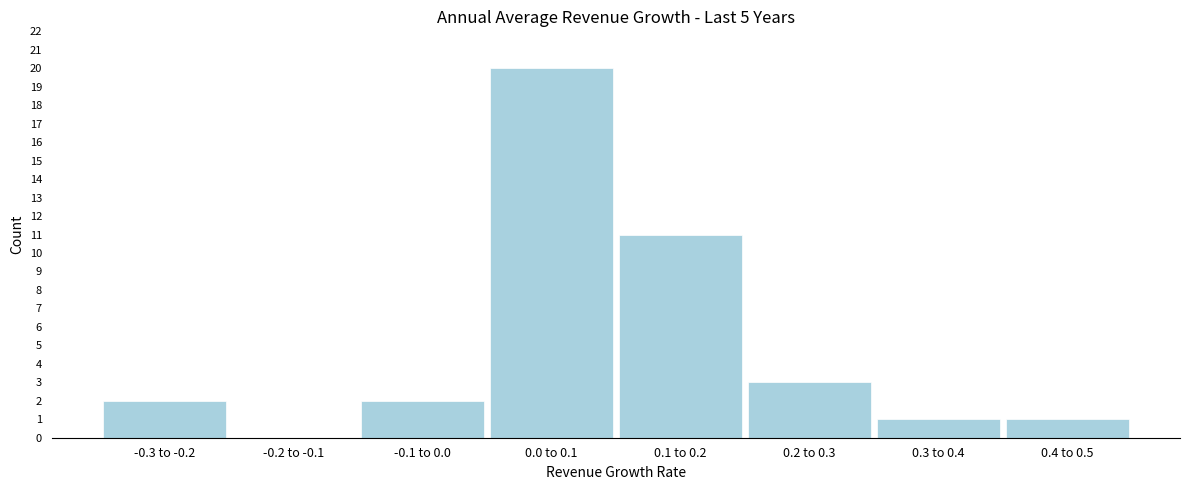

Reading left to right, what are all the values shown in this chart?

-0.3 to -0.2=2	-0.2 to -0.1=0	-0.1 to 0.0=2	0.0 to 0.1=20	0.1 to 0.2=11	0.2 to 0.3=3	0.3 to 0.4=1	0.4 to 0.5=1